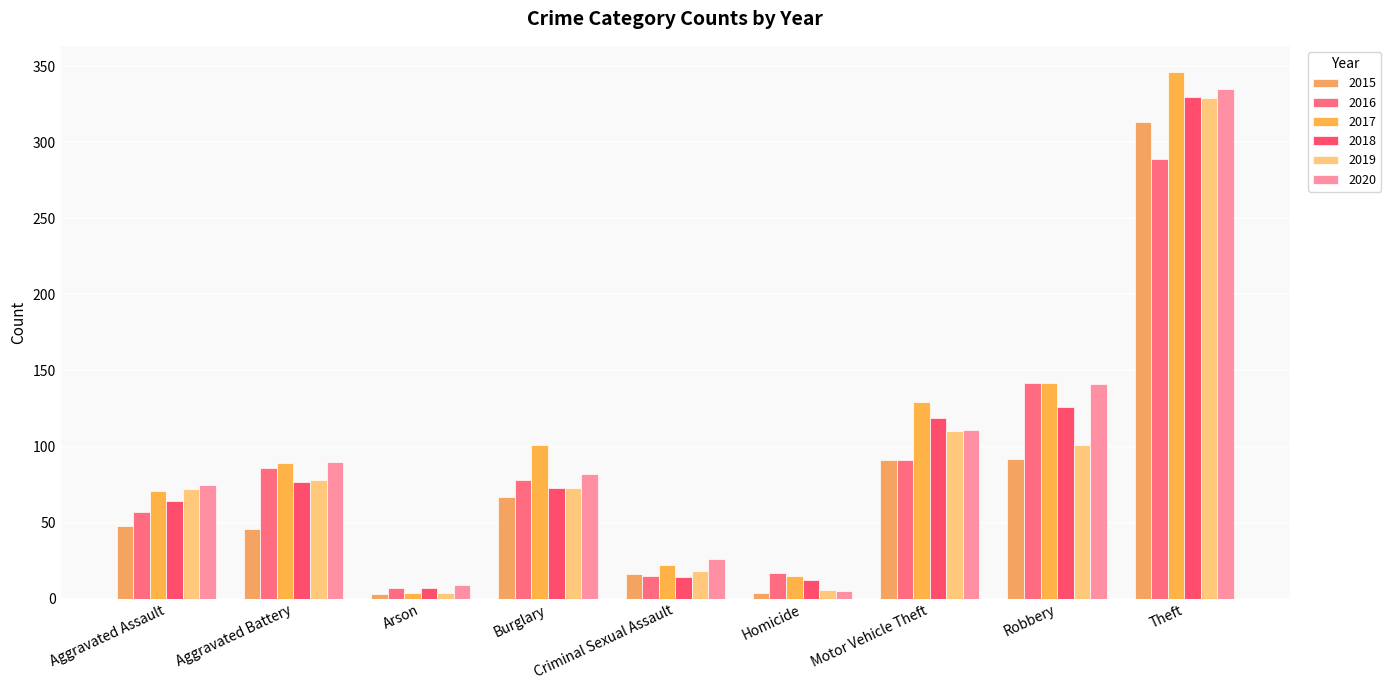

Which series has the widest spread of values?

2017